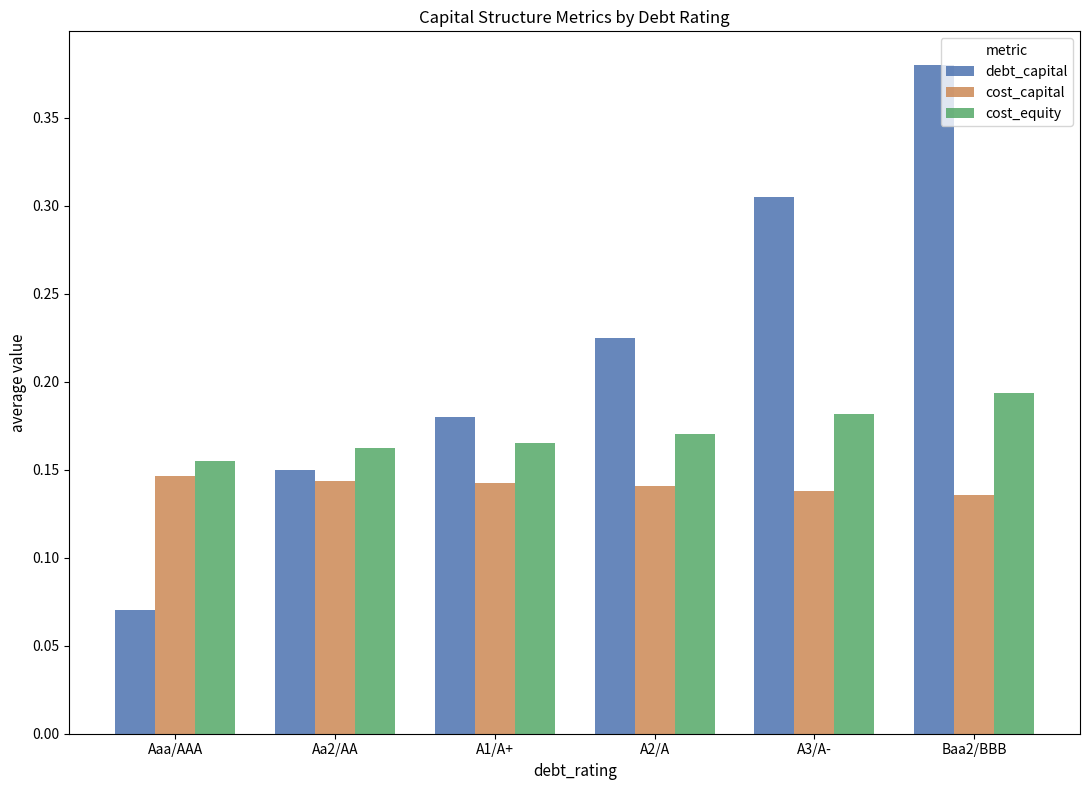

What is the total value across all series at A2/A?

0.5